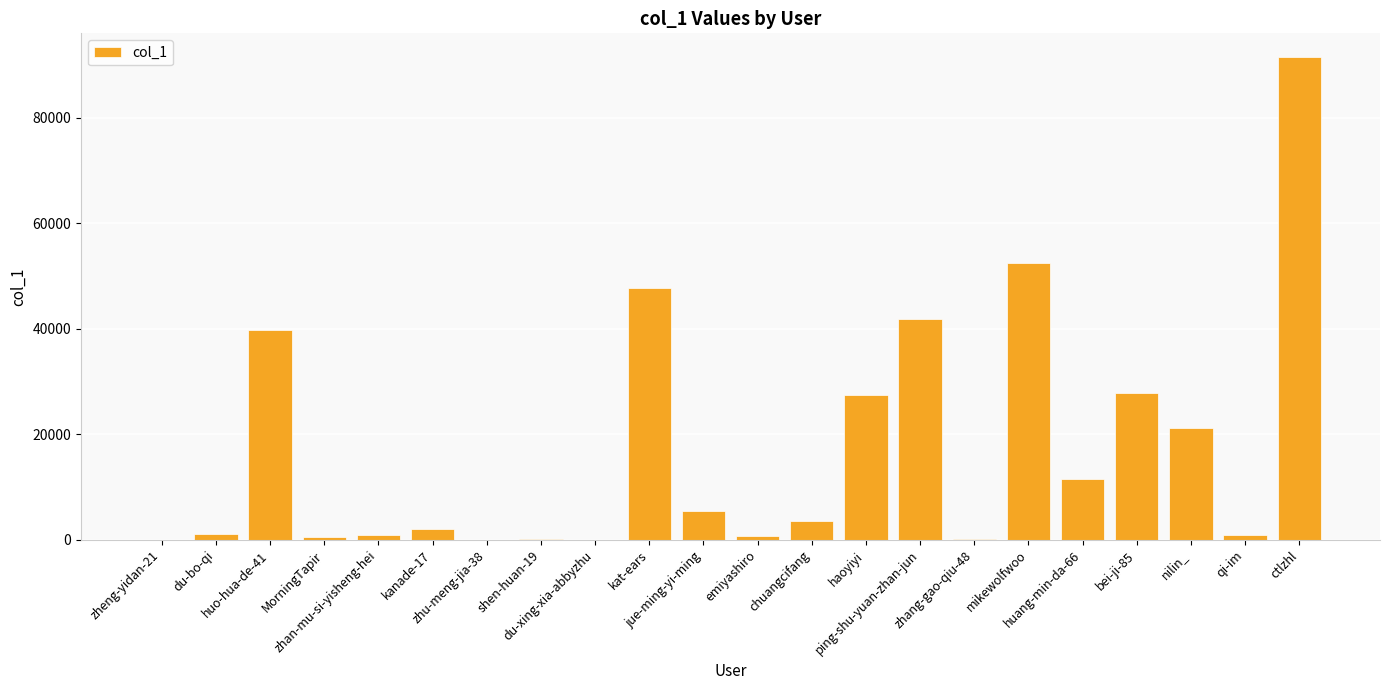

What is the average value?

17120